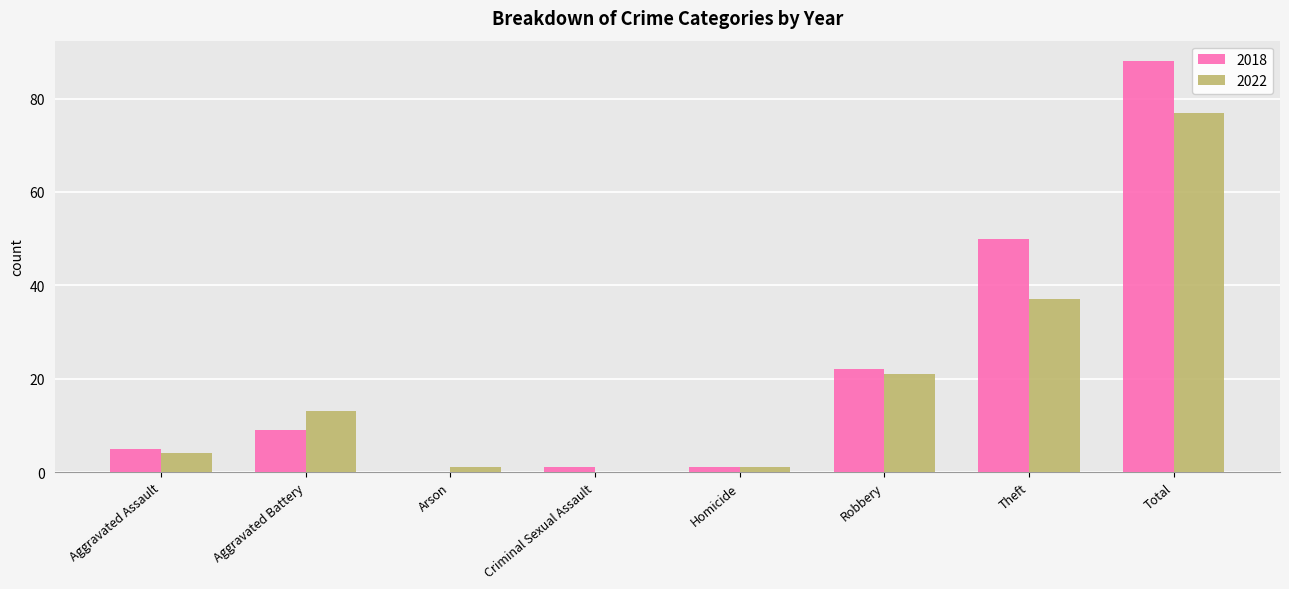

How many values in 2022 are above zero?

7